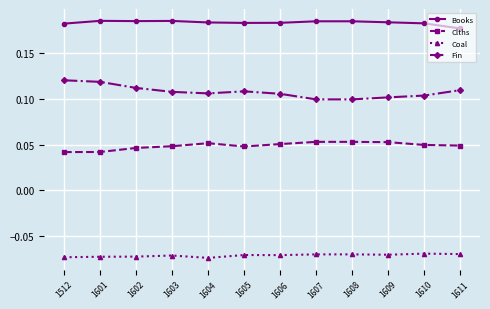

At how many categories does at least one series exceed 0?

12